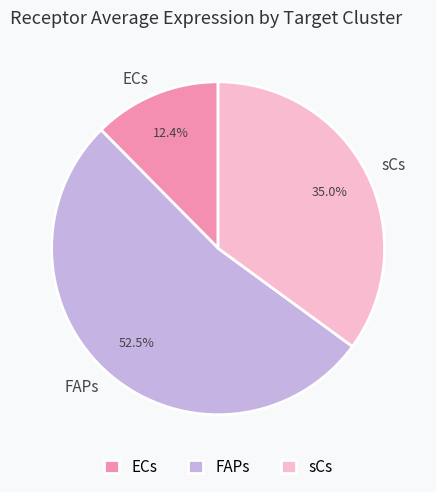

The ECs slice represents 19% of the pie. True or false?

False